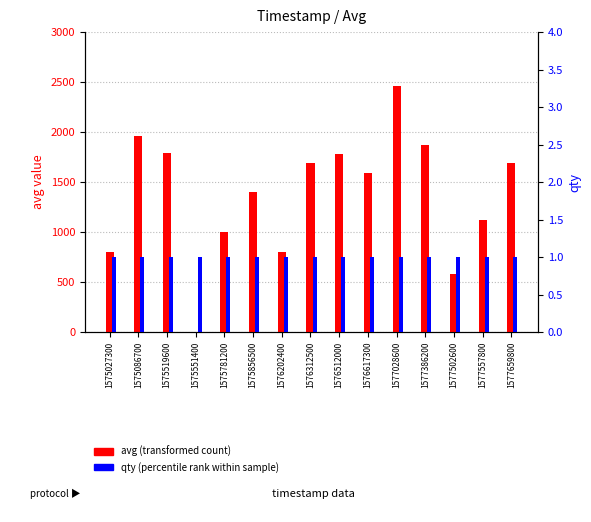

At which category does the chart reach its minimum across all series?

1575027300